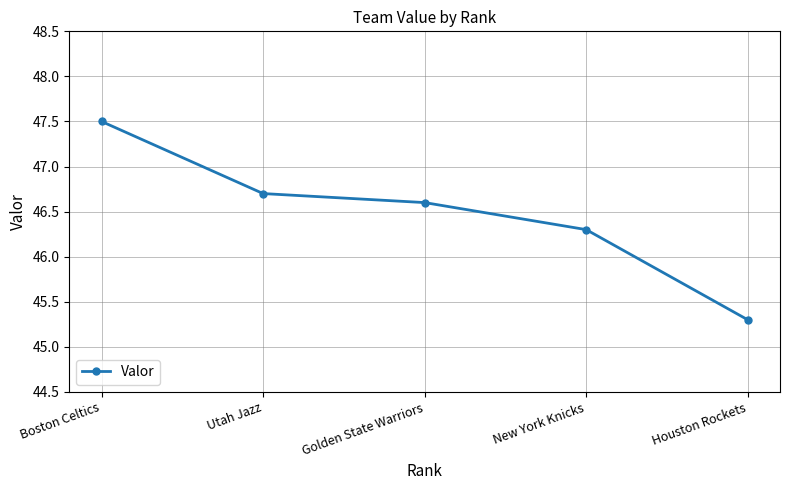

At which category does the chart reach its minimum across all series?

Houston Rockets